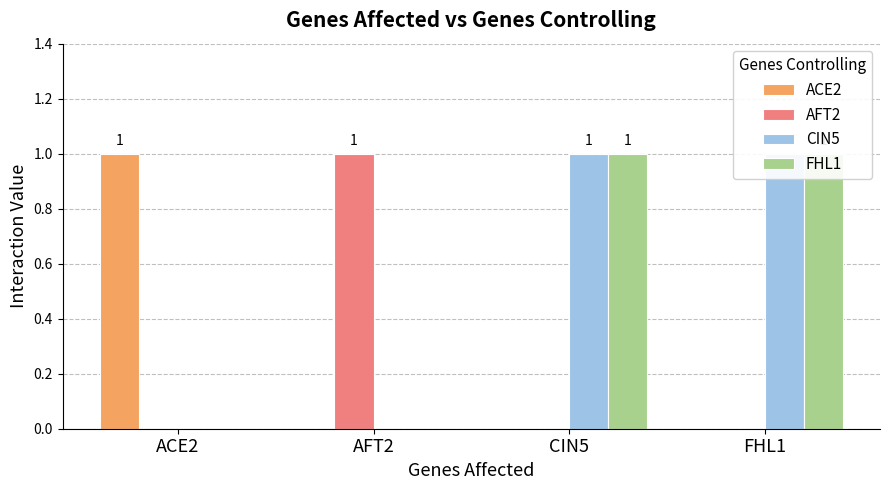

What is the greatest value displayed?

1